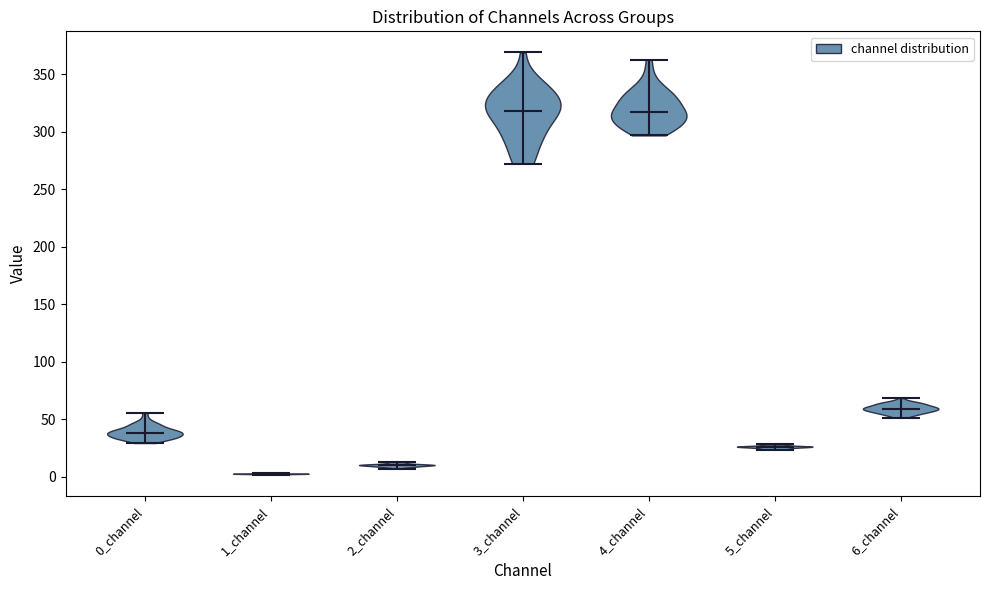

Reading left to right, read every violin against the y-axis: where its median line is, and the lowest and highest points it reaches. The values are not printed on the chart, so give them approximately, as read against the axis.

0_channel: median line 40, lowest point 30, highest point 55
1_channel: median line 0, lowest point 0, highest point 5
2_channel: median line 10, lowest point 5, highest point 15
3_channel: median line 320, lowest point 270, highest point 370
4_channel: median line 315, lowest point 295, highest point 365
5_channel: median line 25, lowest point 25, highest point 30
6_channel: median line 60, lowest point 50, highest point 70